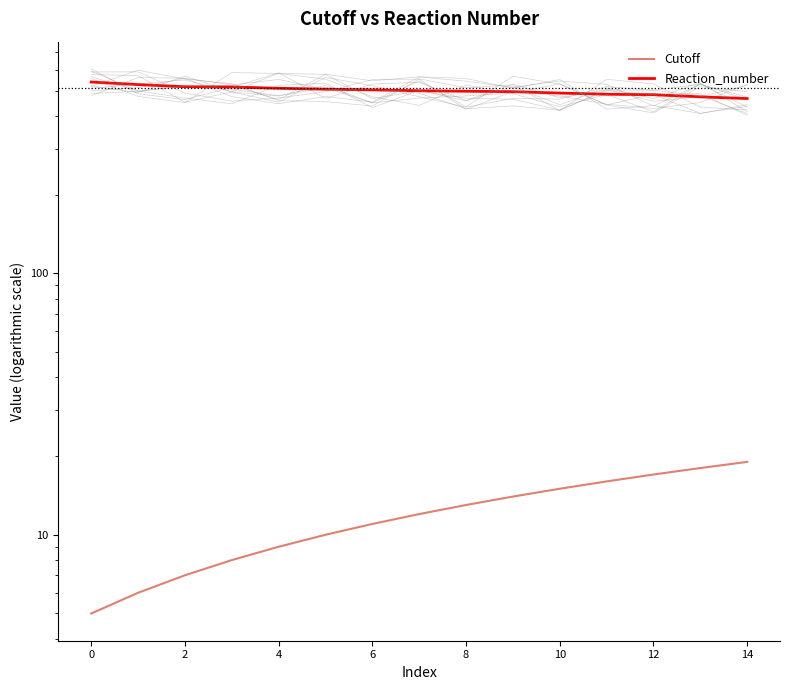

What is the maximum value shown in the chart?

539